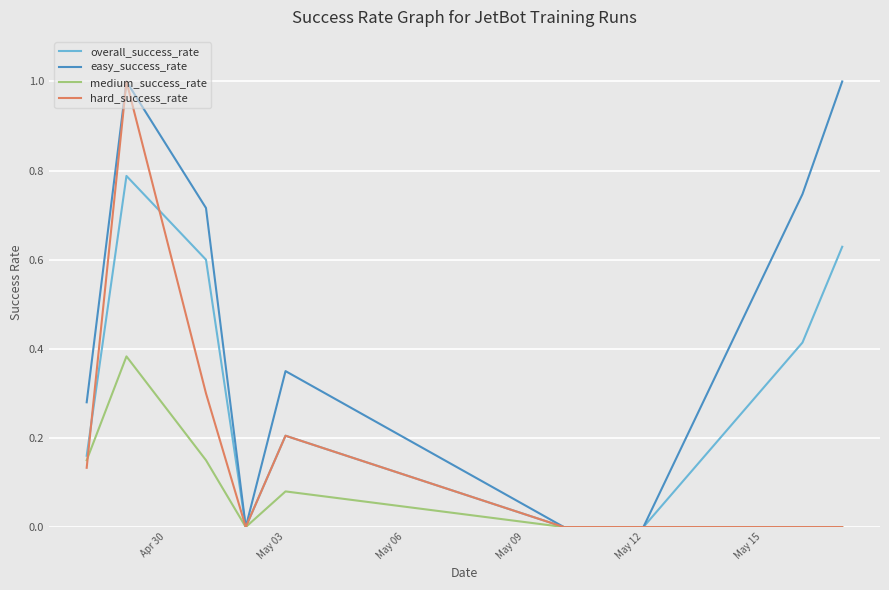

What is the greatest value displayed?

1.0